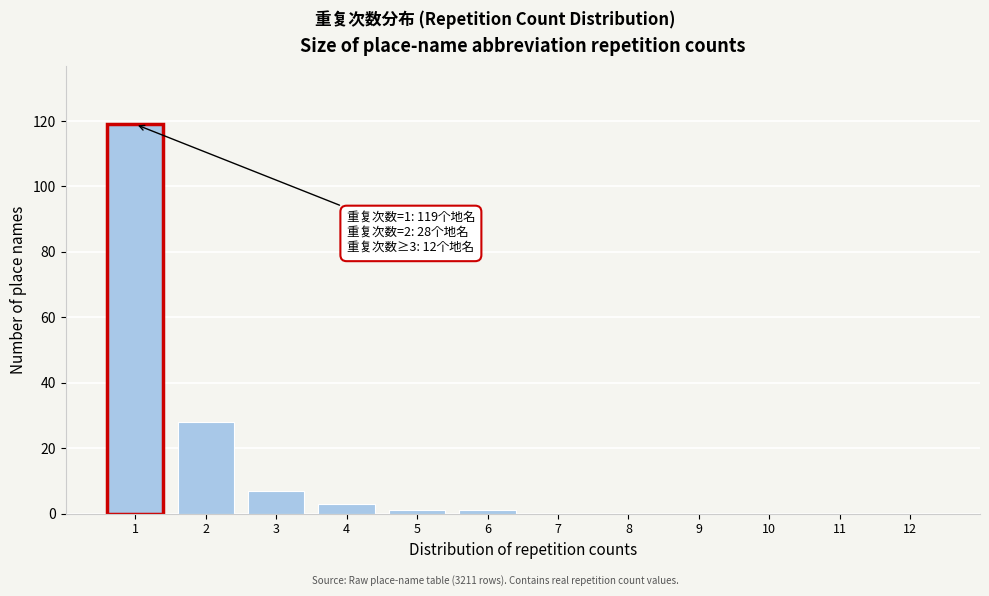

Reading right to left, extract all data points from this chart.

12=0	11=0	10=0	9=0	8=0	7=0	6=1	5=1	4=3	3=7	2=28	1=119